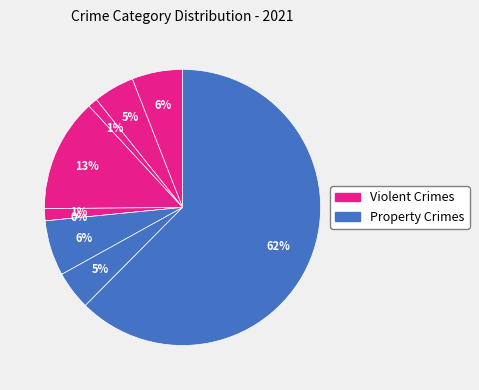

To the nearest percent, what portion does Motor Vehicle Theft represent?

6%